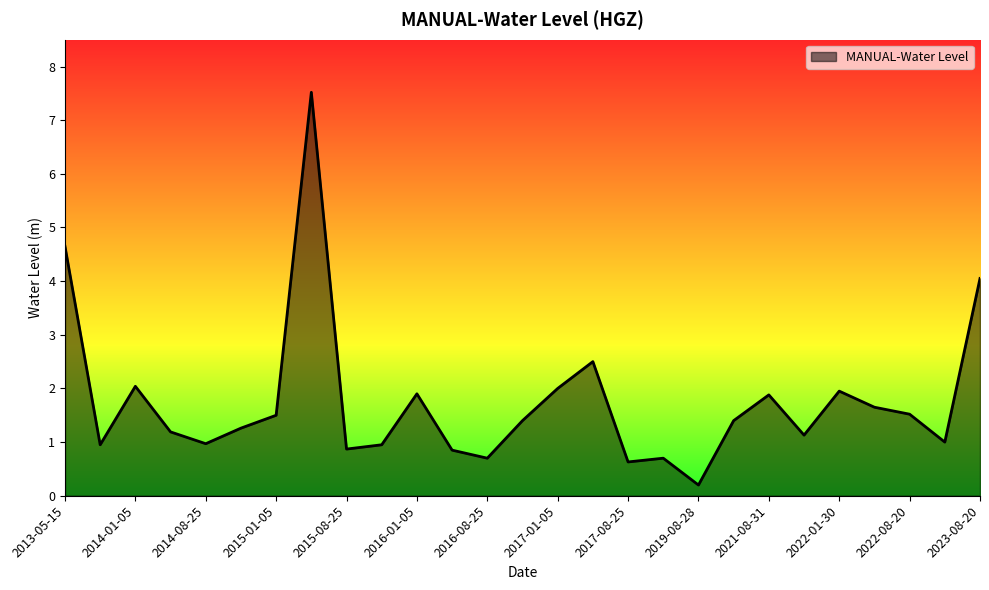

What is the greatest value displayed?

7.5